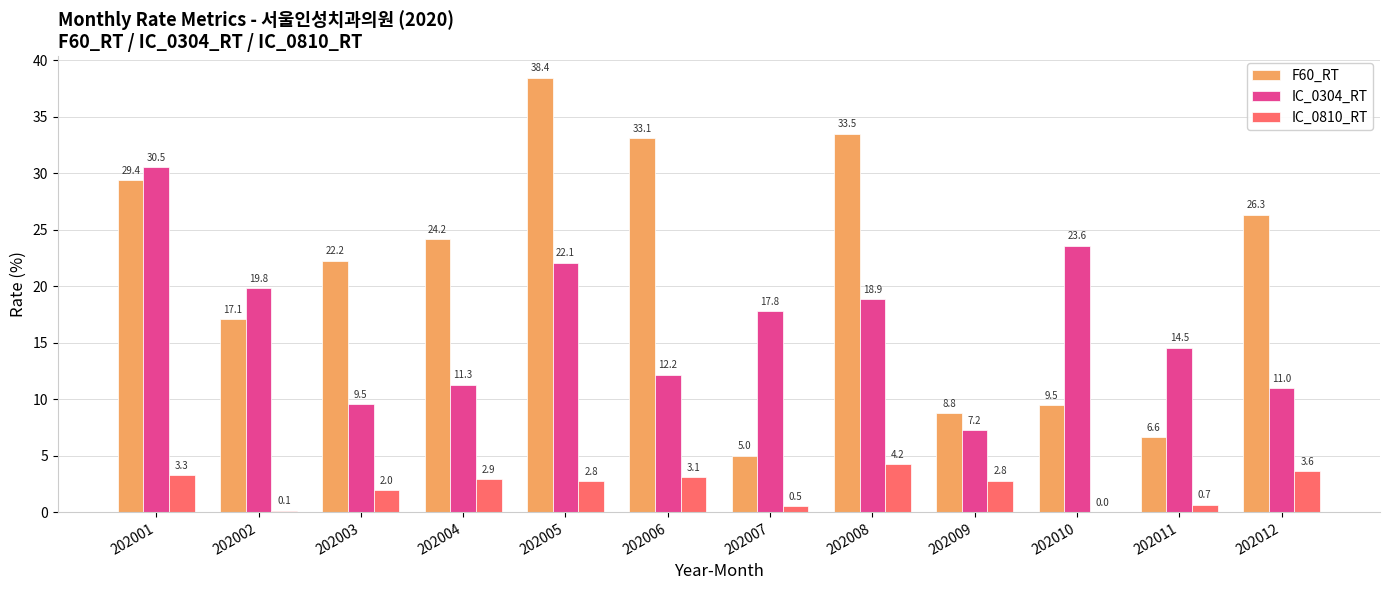

What is the average value of the F60_RT series?

21.2